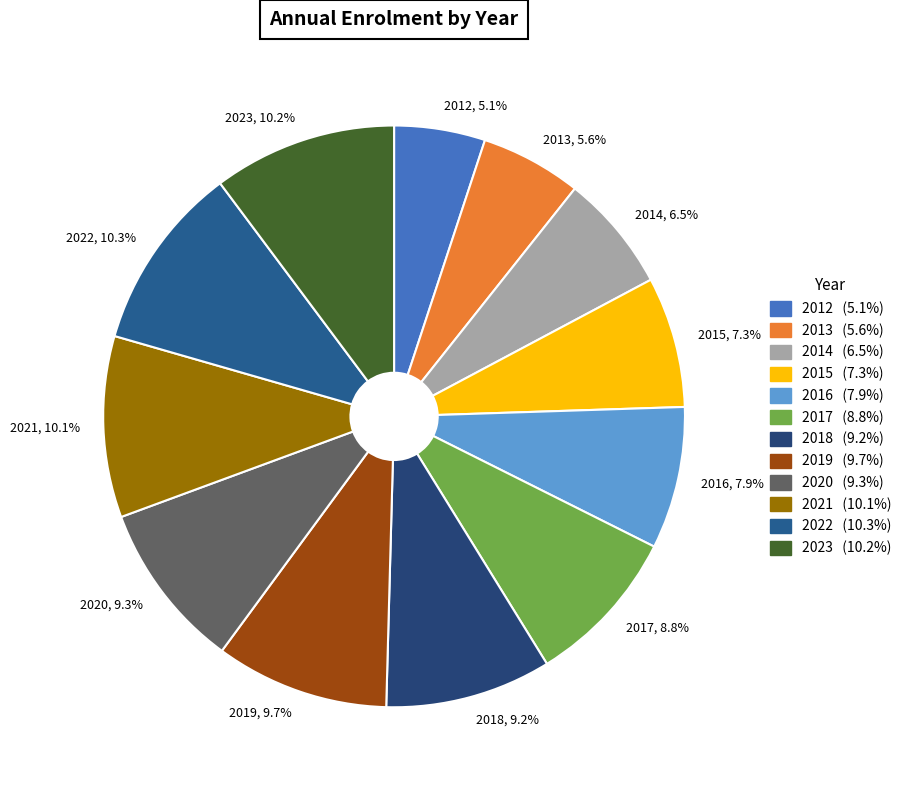

Is it true that 2015 is 7% of the pie?

True